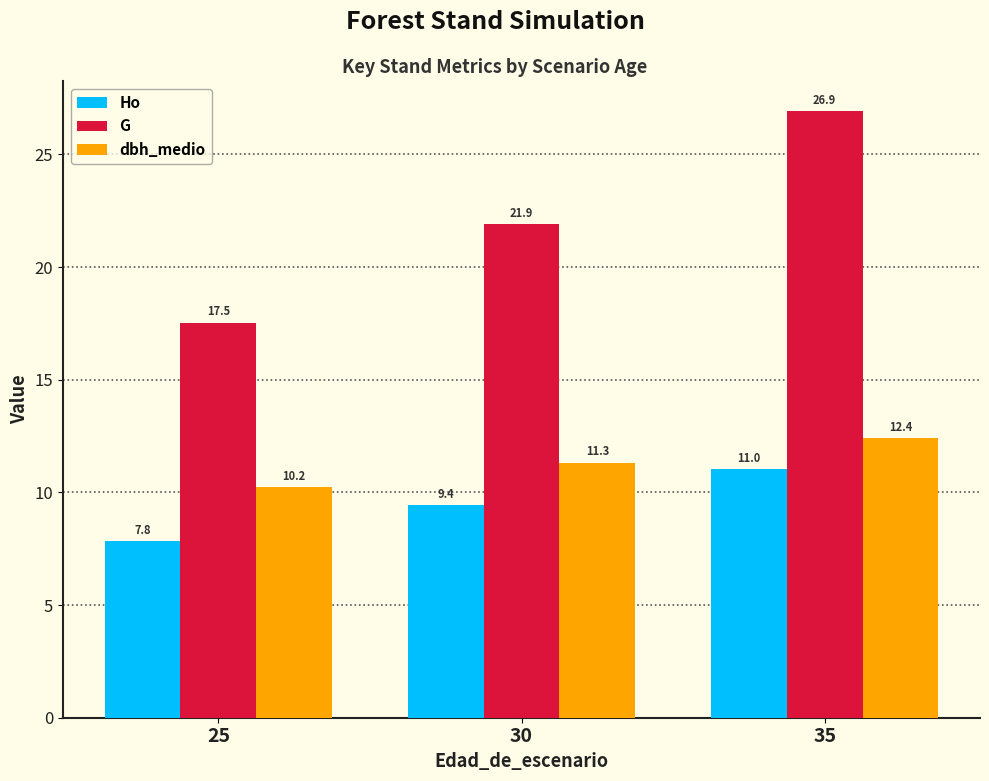

Is the value of Ho at 35 greater than the value of dbh_medio at 25?

Yes